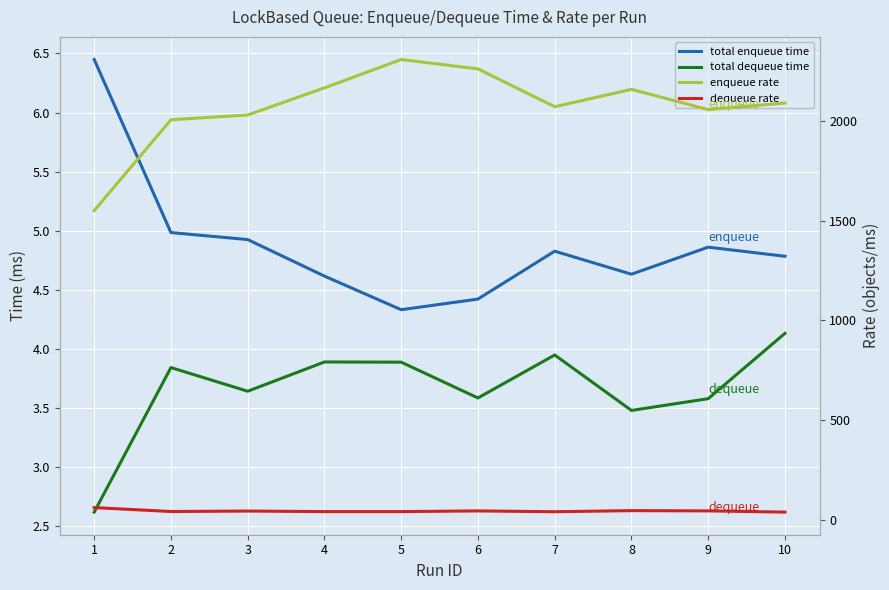

What is the difference between the second highest and second lowest values in the total enqueue time series?

0.6